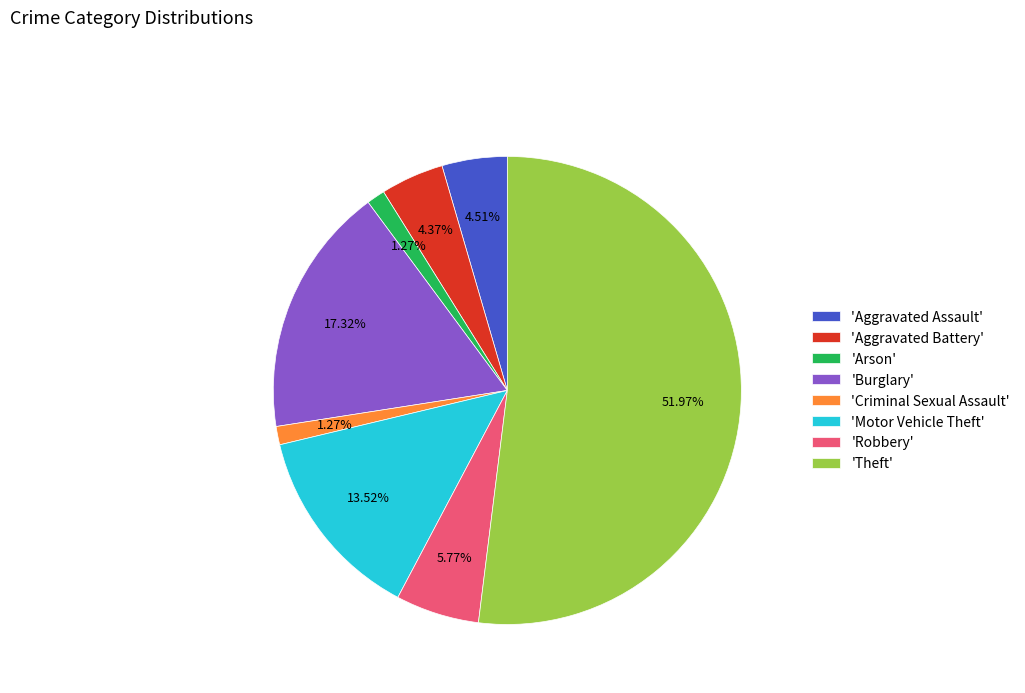

Which slice represents more than half of the pie?

'Theft'